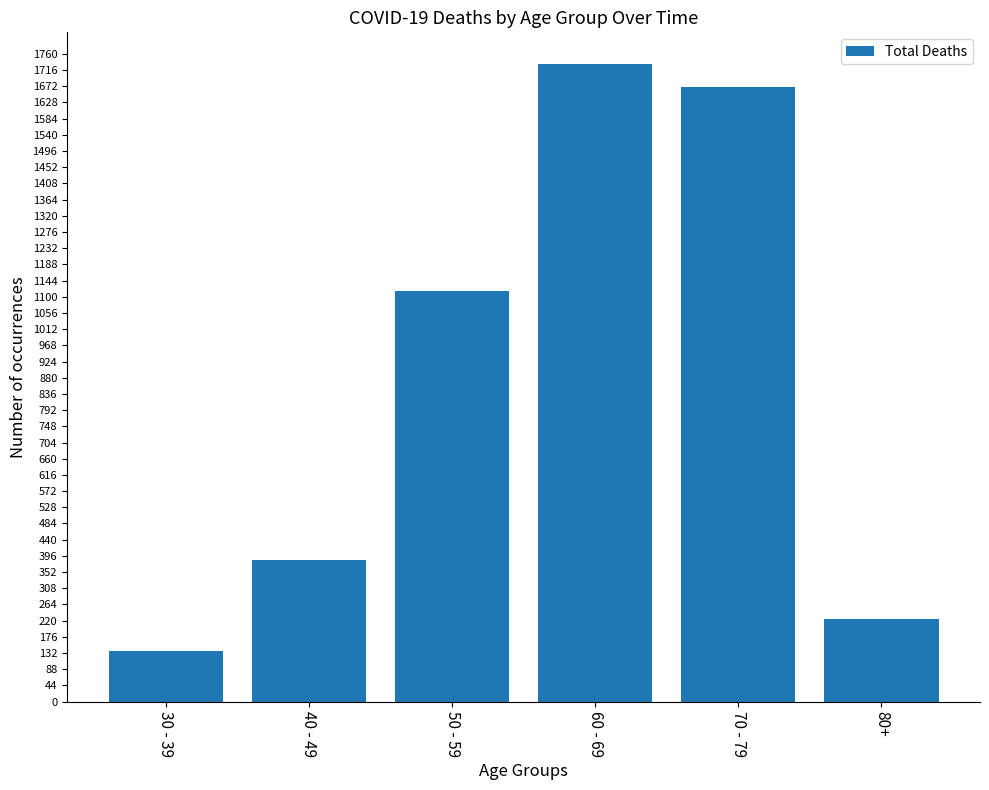

What is the maximum value shown in the chart?

1732